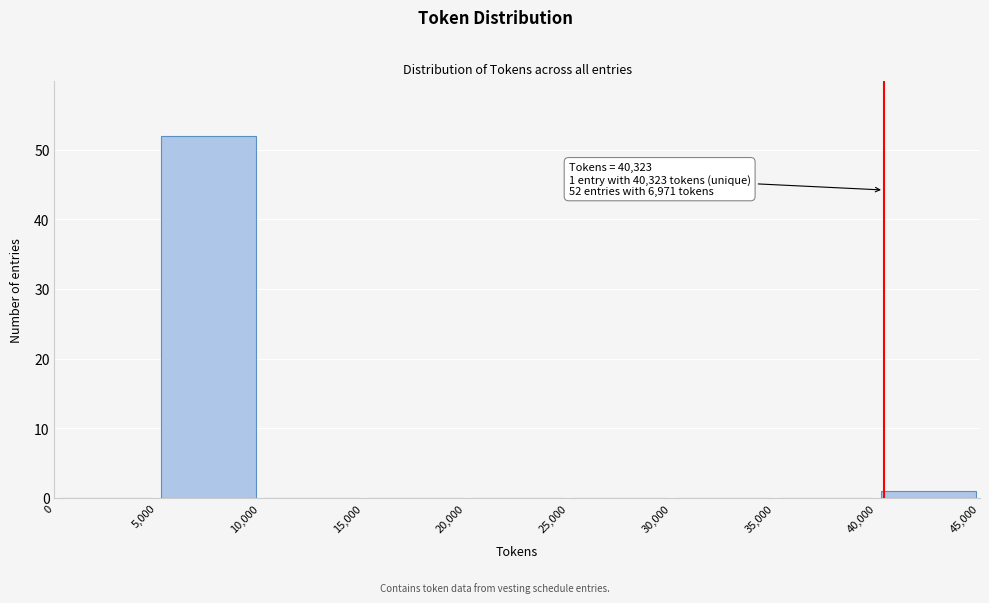

Which range on the x-axis has the tallest bar?

5,000 to 10,000